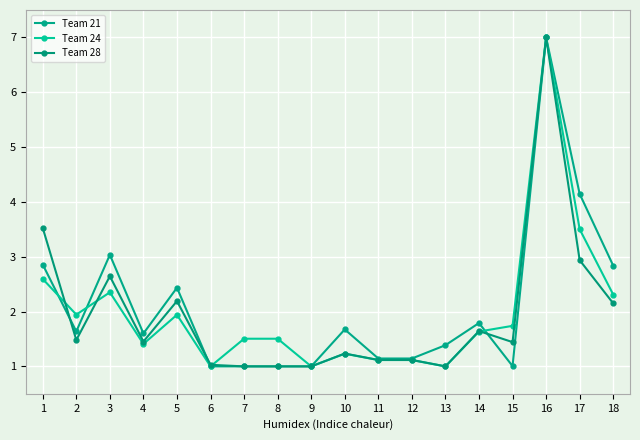

Between 1 and 5, which series saw the biggest shift?

Team 28